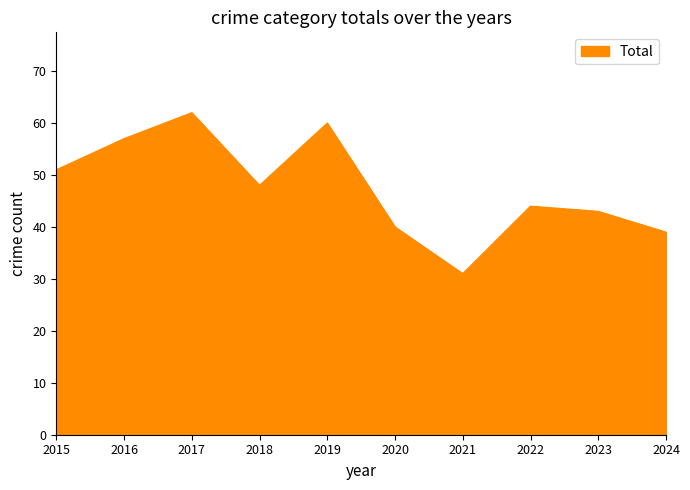

At which category does the chart reach its peak across all series?

2017